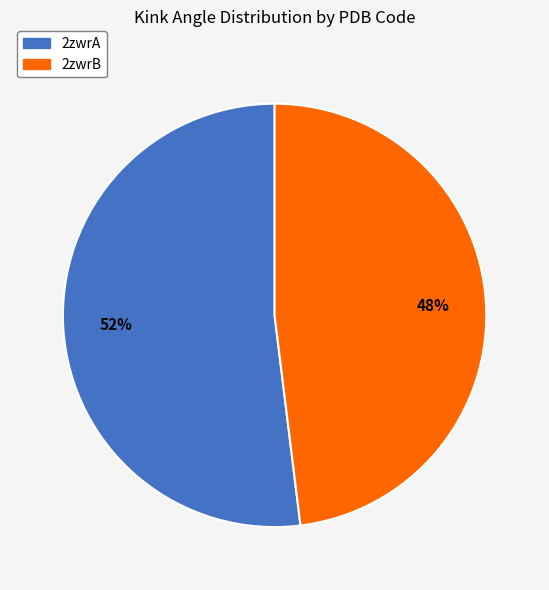

Count the number of slices in the pie.

2